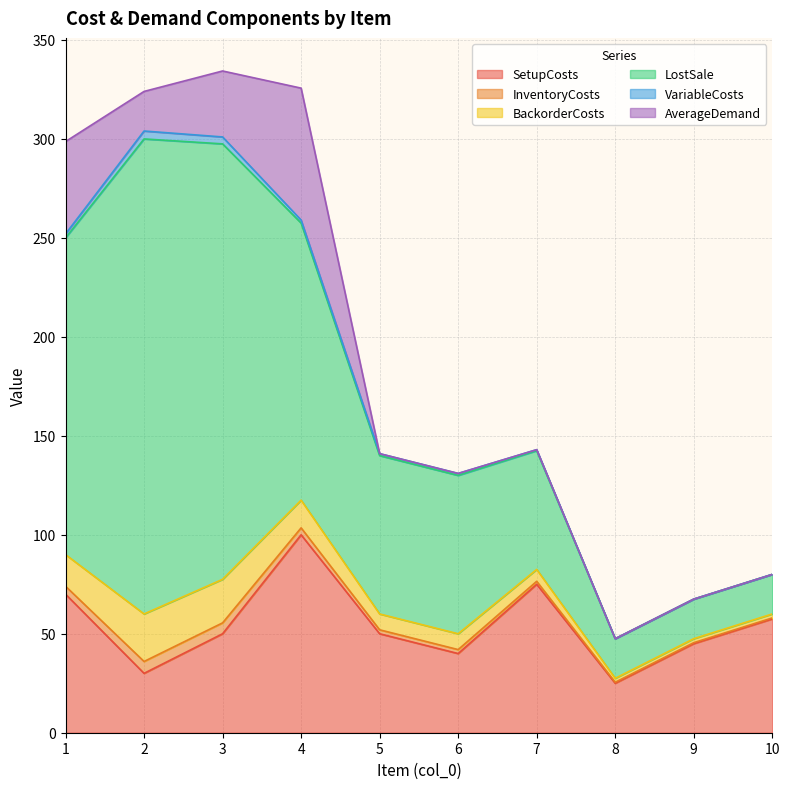

True or false: AverageDemand has more than 1 points higher than both neighbors.

False